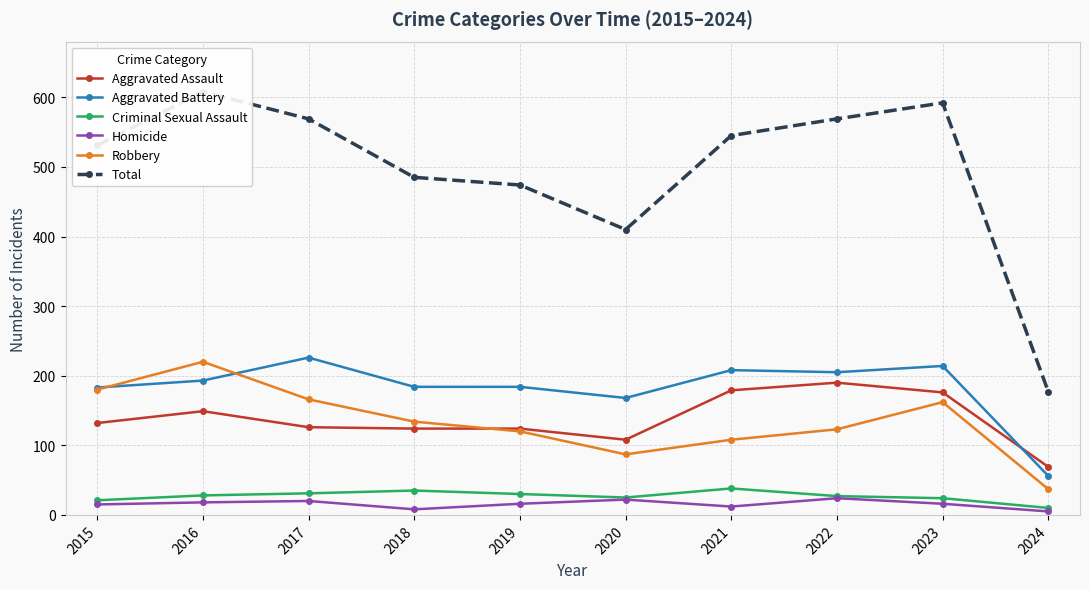

Which series changed the most between 2020 and 2023?

Total